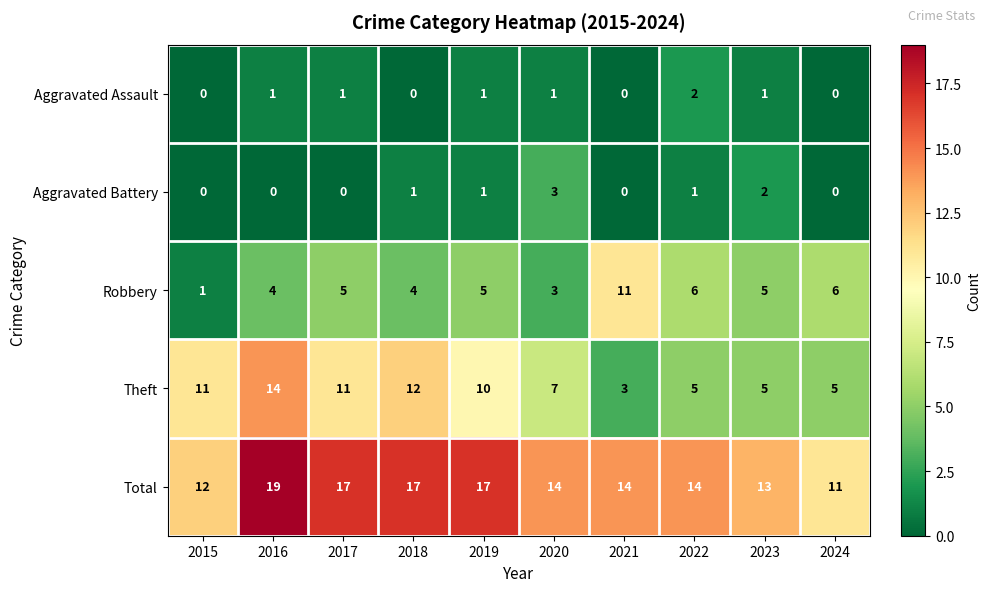

List the series in order of their peak value, lowest first.

Aggravated Assault, Aggravated Battery, Robbery, Theft, Total